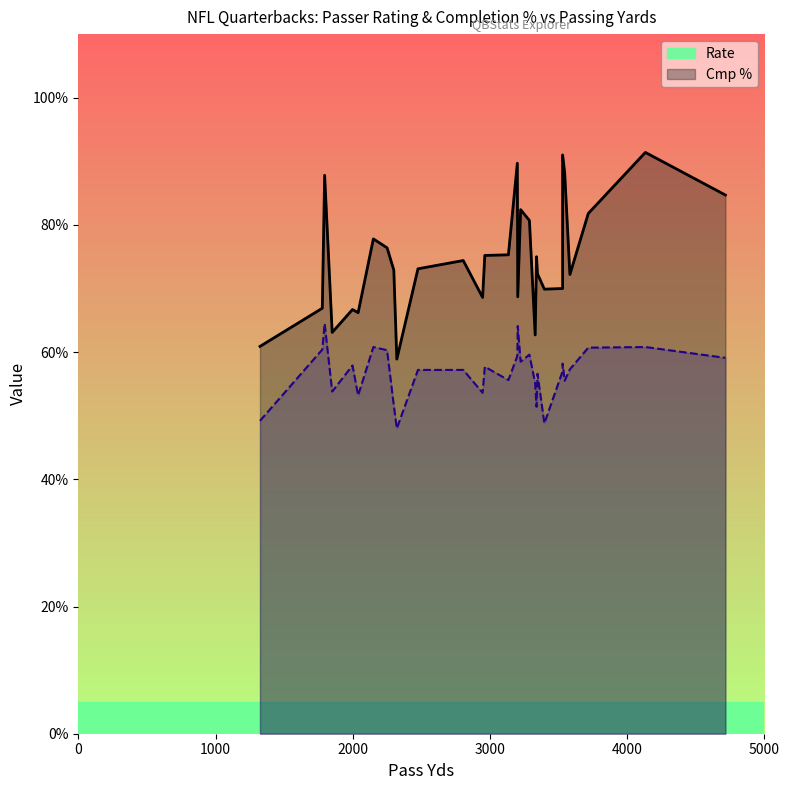

What is the total value across all series at Craig Morton?

138.6